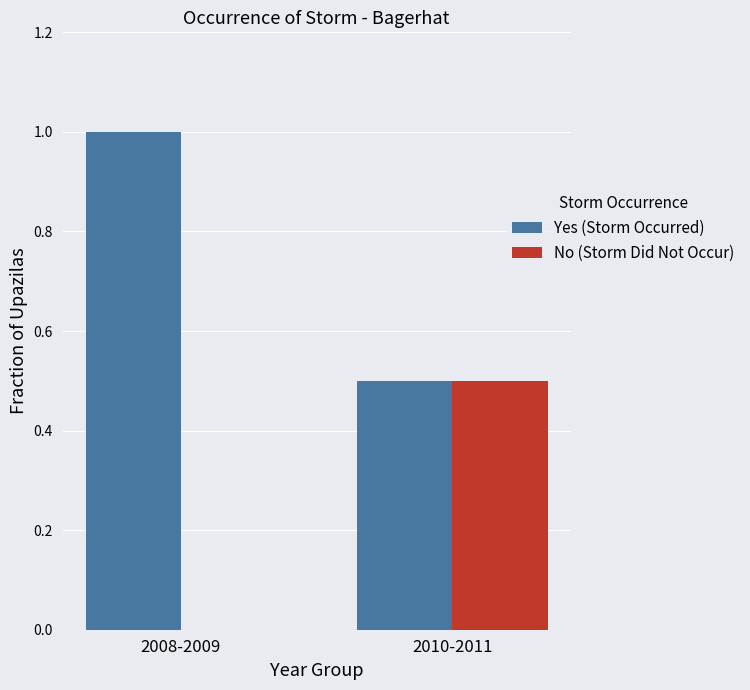

The value of Yes (Storm Occurred) at 2008-2009 is 1.0. True or false?

True